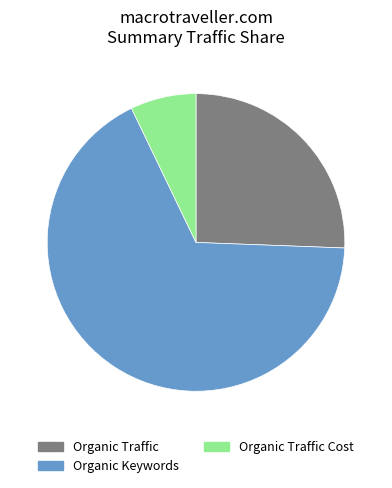

True or false: Organic Traffic Cost accounts for 7% of the total.

True